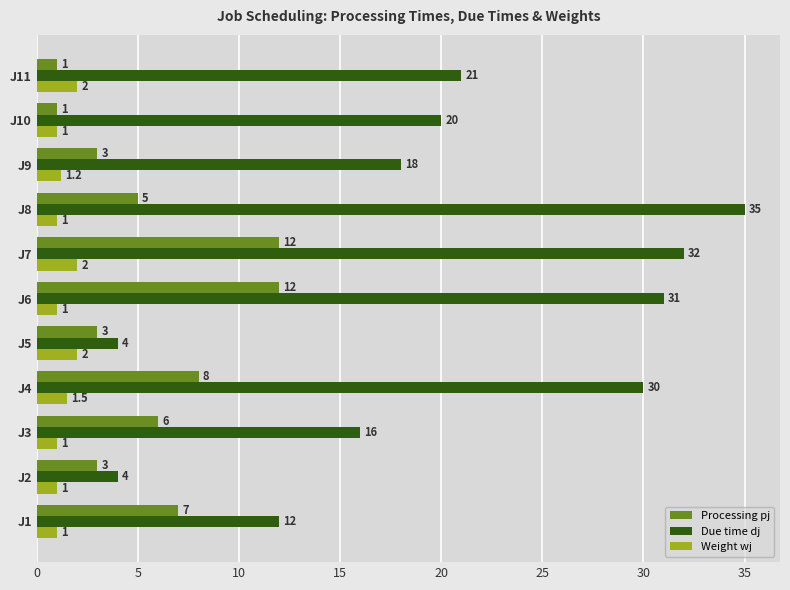

What is the average value of the Due time dj series?

20.3